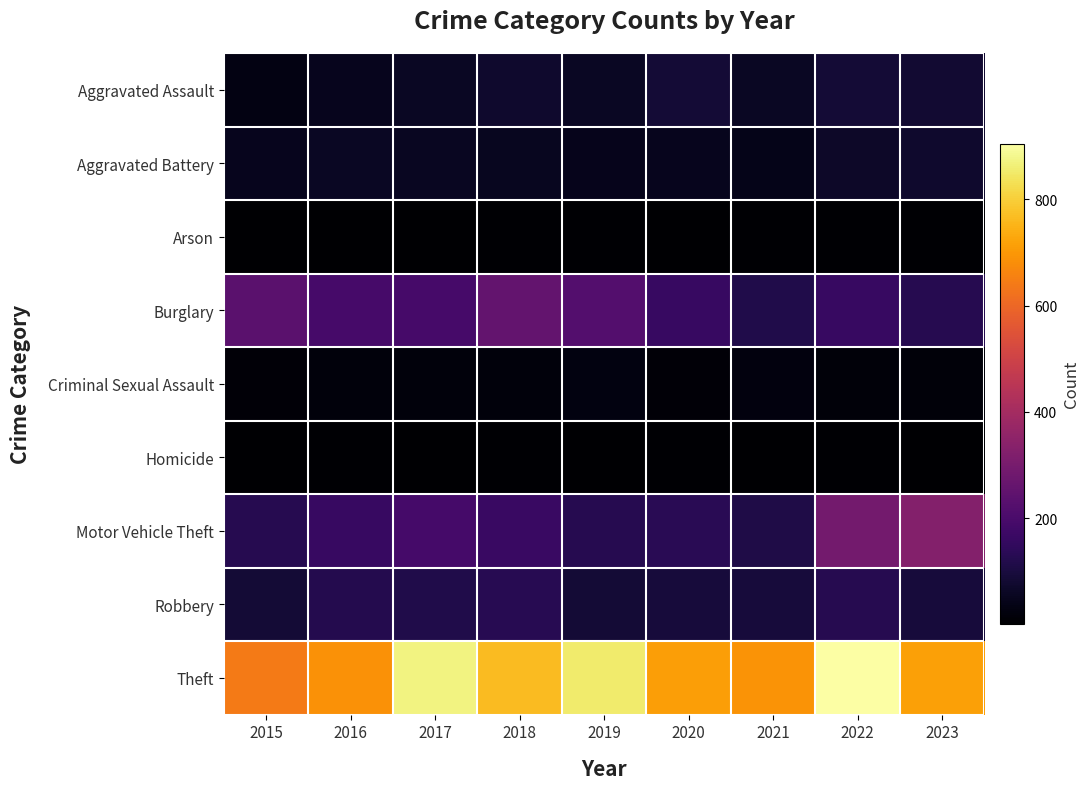

Reading left to right, what are all the values shown in this chart?

Aggravated Assault: 2015=31	2016=50	2017=59	2018=72	2019=61	2020=87	2021=58	2022=89	2023=79
Aggravated Battery: 2015=50	2016=60	2017=54	2018=52	2019=45	2020=48	2021=43	2022=66	2023=74
Arson: 2015=3	2016=3	2017=1	2018=6	2019=5	2020=4	2021=6	2022=7	2023=5
Burglary: 2015=236	2016=194	2017=192	2018=257	2019=221	2020=163	2021=117	2022=161	2023=125
Criminal Sexual Assault: 2015=13	2016=20	2017=19	2018=20	2019=29	2020=12	2021=23	2022=18	2023=16
Homicide: 2015=4	2016=8	2017=2	2018=5	2019=3	2020=6	2021=2	2022=6	2023=4
Motor Vehicle Theft: 2015=125	2016=163	2017=191	2018=164	2019=125	2020=134	2021=113	2022=291	2023=329
Robbery: 2015=87	2016=123	2017=115	2018=130	2019=89	2020=94	2021=95	2022=125	2023=93
Theft: 2015=641	2016=689	2017=873	2018=767	2019=855	2020=713	2021=691	2022=905	2023=715